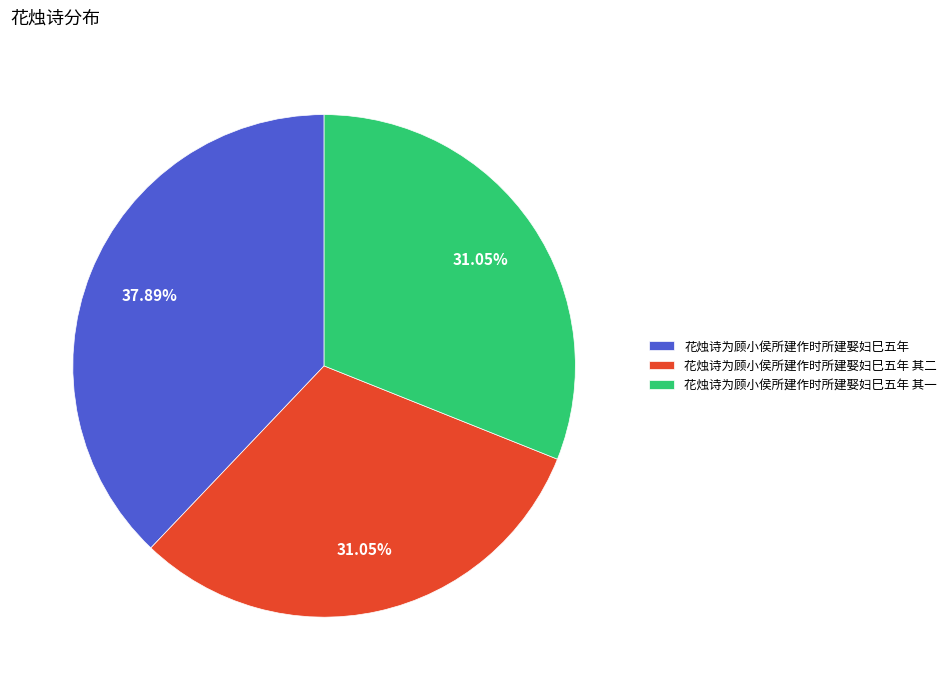

What is the total percentage of 花烛诗为顾小侯所建作时所建娶妇巳五年 其二 and 花烛诗为顾小侯所建作时所建娶妇巳五年 其一?

62.1%